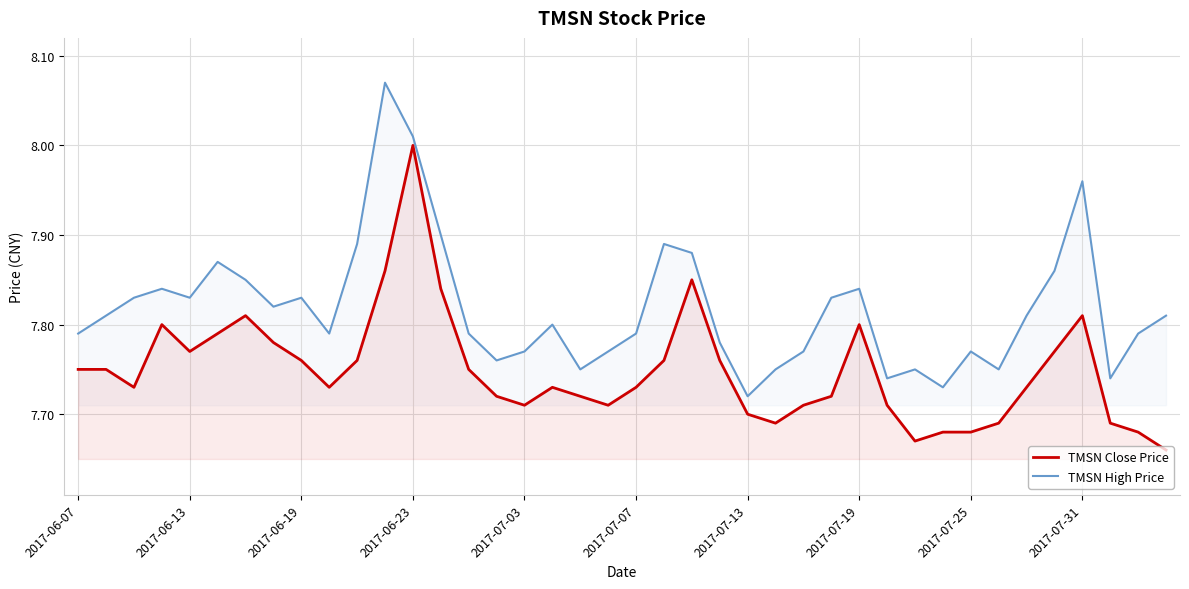

What is the average value of the TMSN High Price series?

7.8